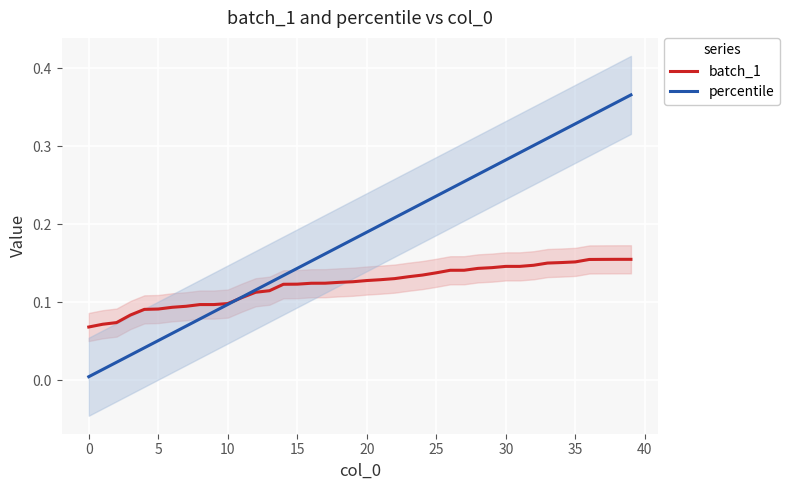

Which series has the largest range (max minus min)?

percentile